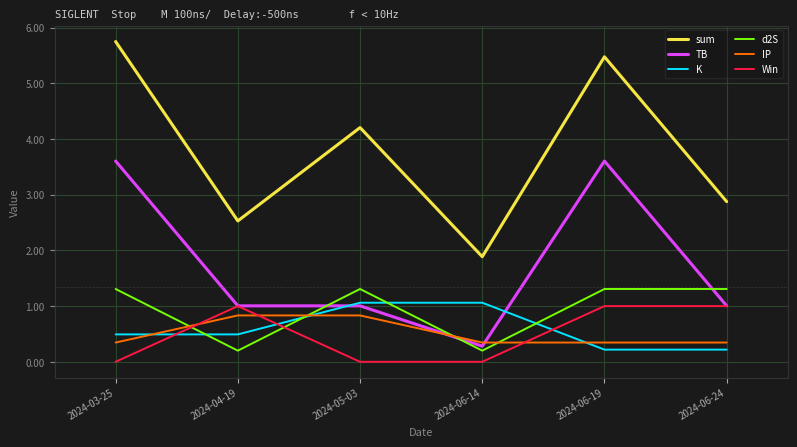

Is this an area chart (filled region under the line)?

No